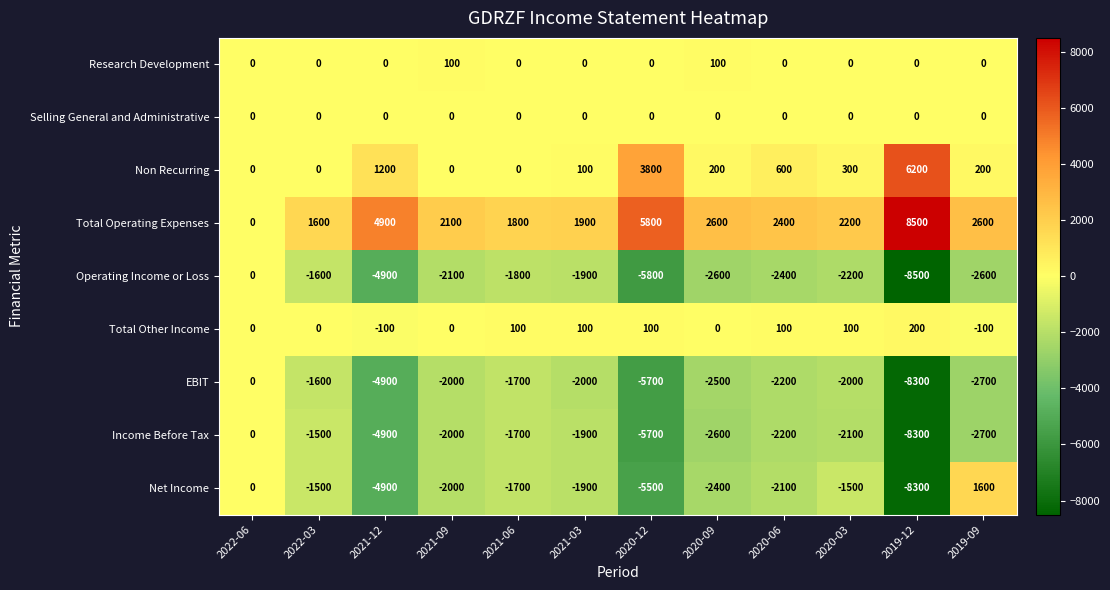

Count the number of data series in this chart.

9